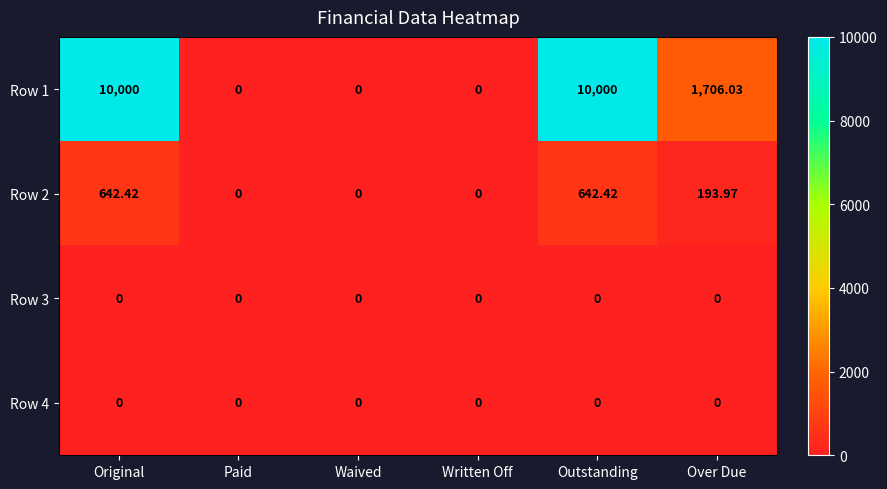

Where does the Row 2 series first go above 193?

Original